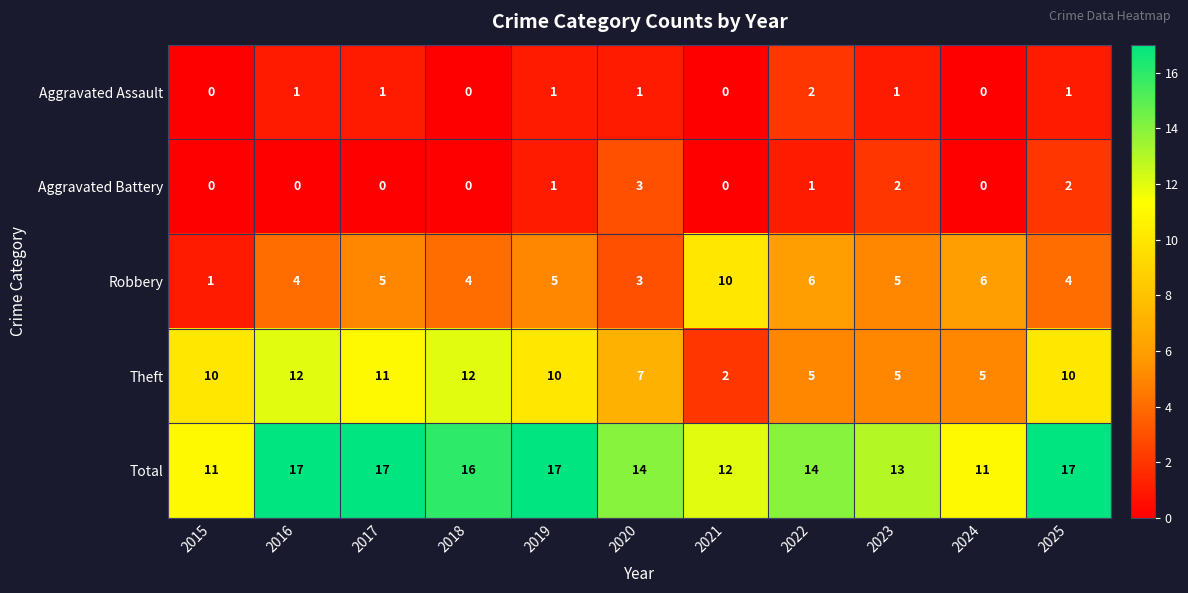

What is the spread (max minus min) of values at 2017?

17